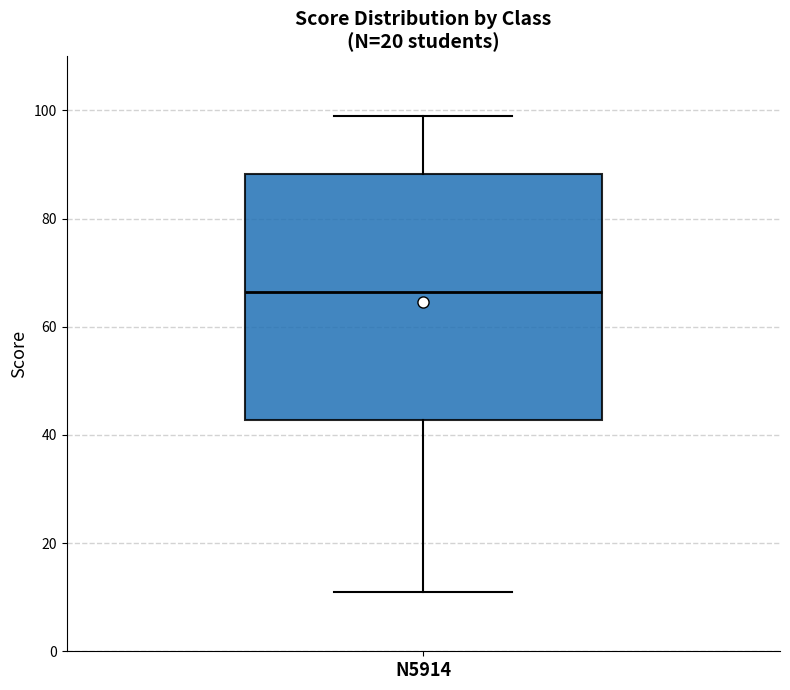

Transcribe this box plot: give where the median line is, the range the box spans, and where the two whiskers end, as read against the y-axis. The values are not printed on the chart, so give them approximately, as read against the axis.

median 66, box 42 to 88, whiskers 12 to 100